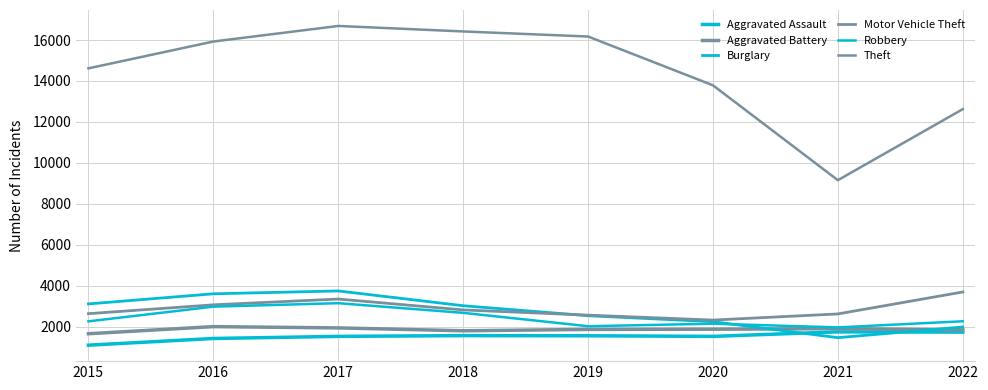

What is the sum of all Aggravated Assault values?

12185